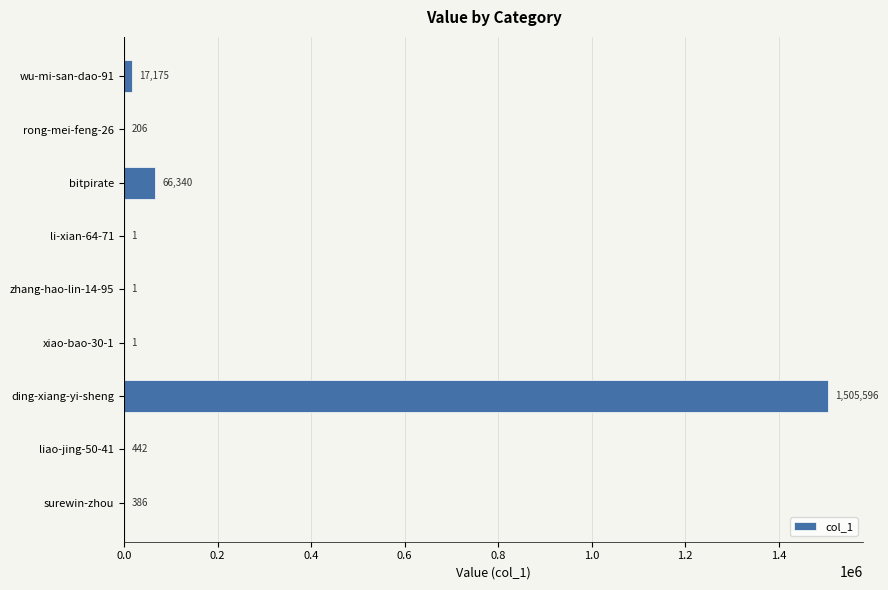

What is the sum of the values at liao-jing-50-41 and zhang-hao-lin-14-95?

443